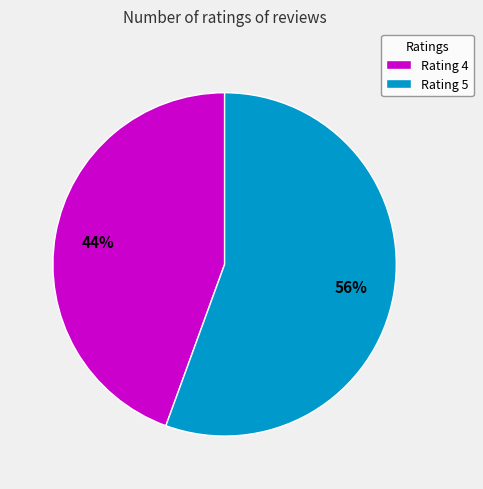

To the nearest percent, what is the average slice percentage?

50%